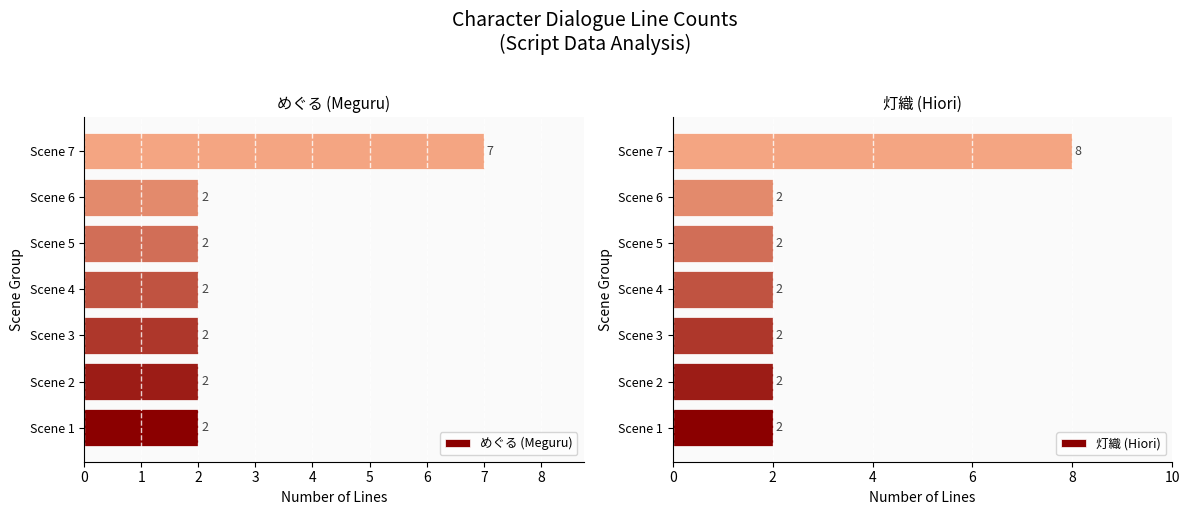

Count the めぐる (Meguru) values in the range 2 to 3.

6